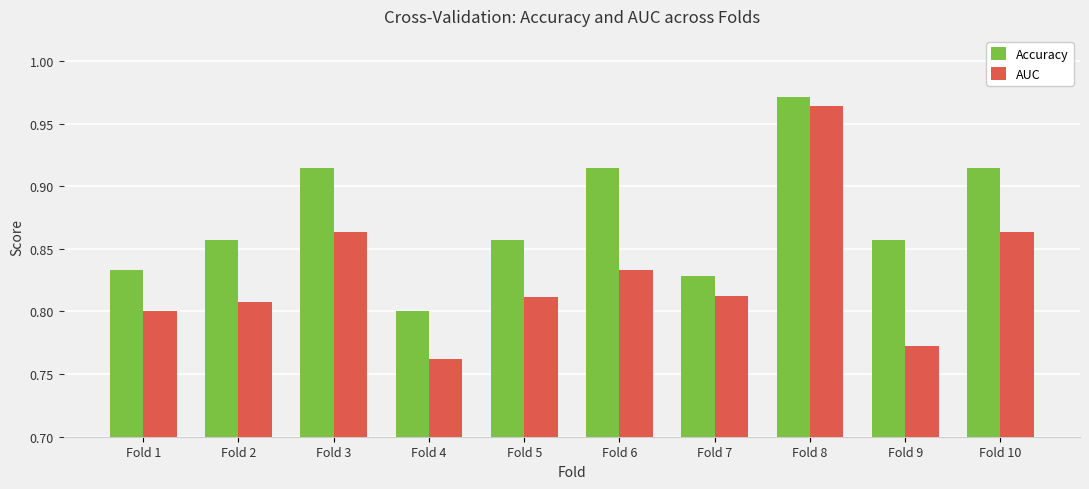

How many series are shown in this chart?

2